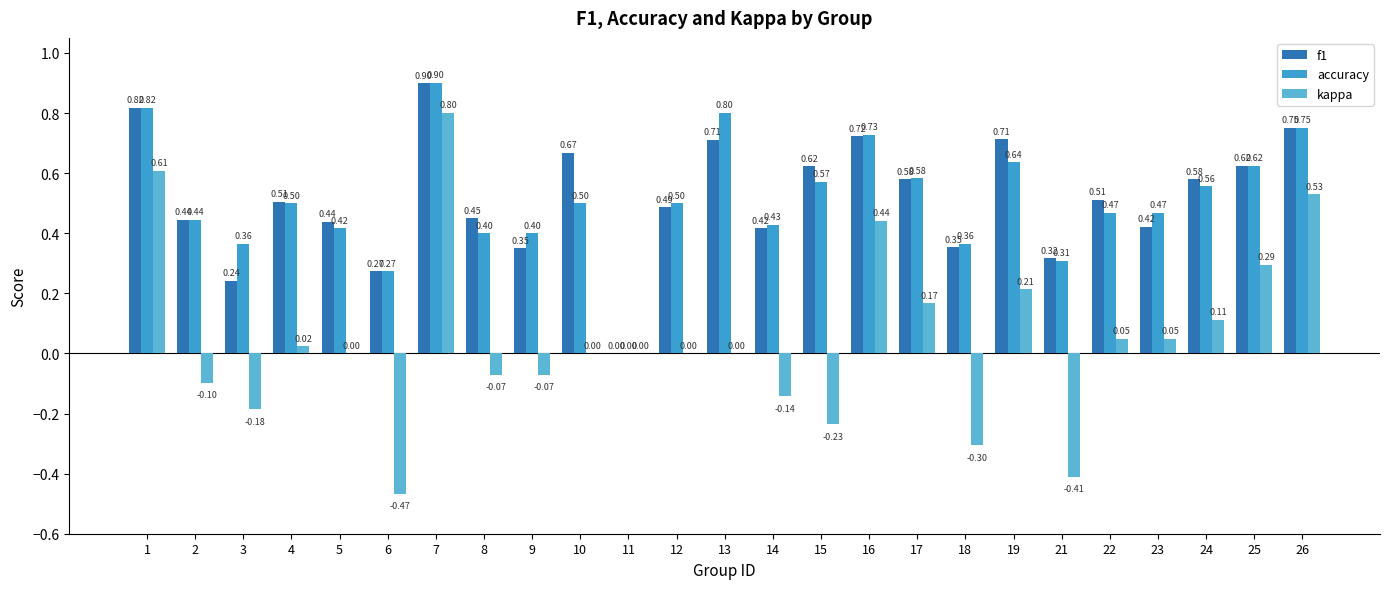

Is the value of accuracy at 8 greater than the value of kappa at 8?

Yes